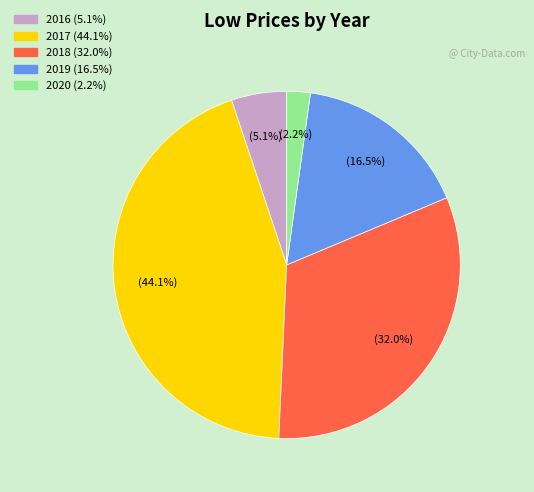

Is there a majority slice in this chart?

No